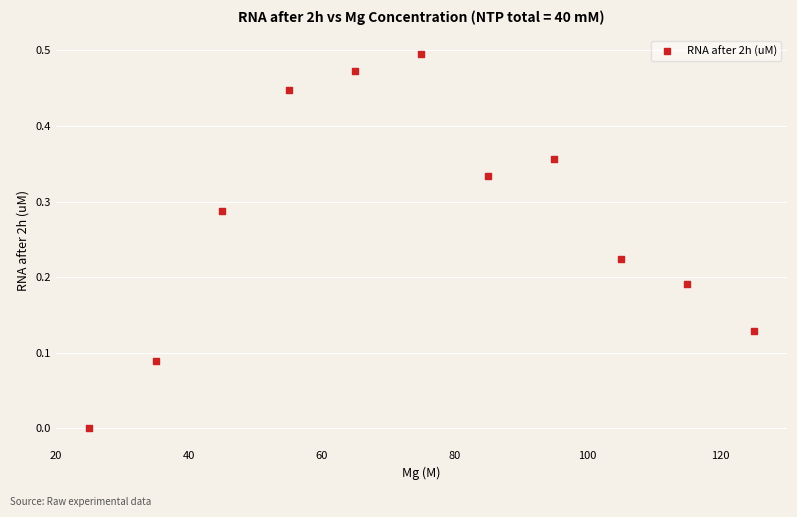

What is the range of X values (max minus min)?

100.0